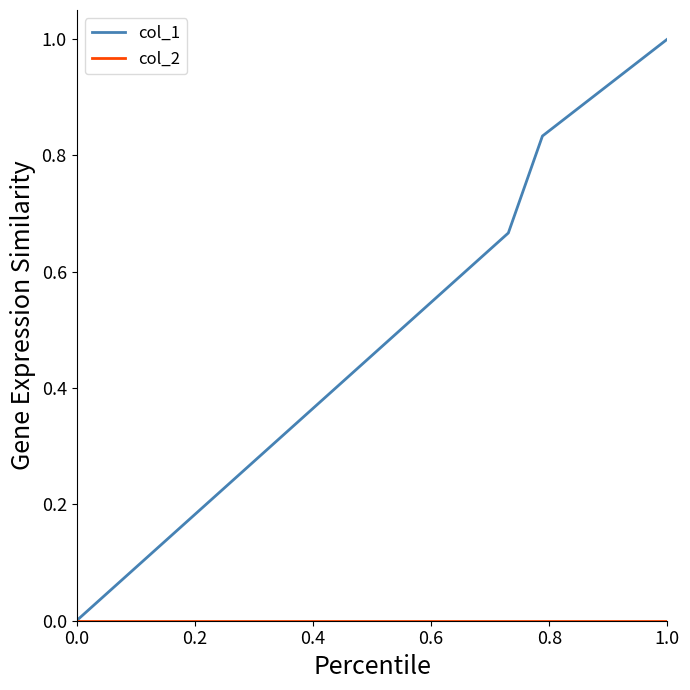

Which series has the largest total across all categories?

col_1